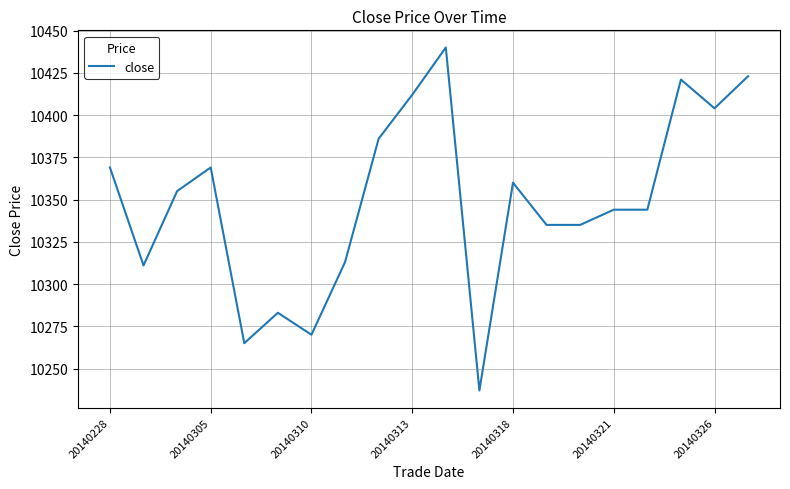

What is the maximum value shown in the chart?

10440